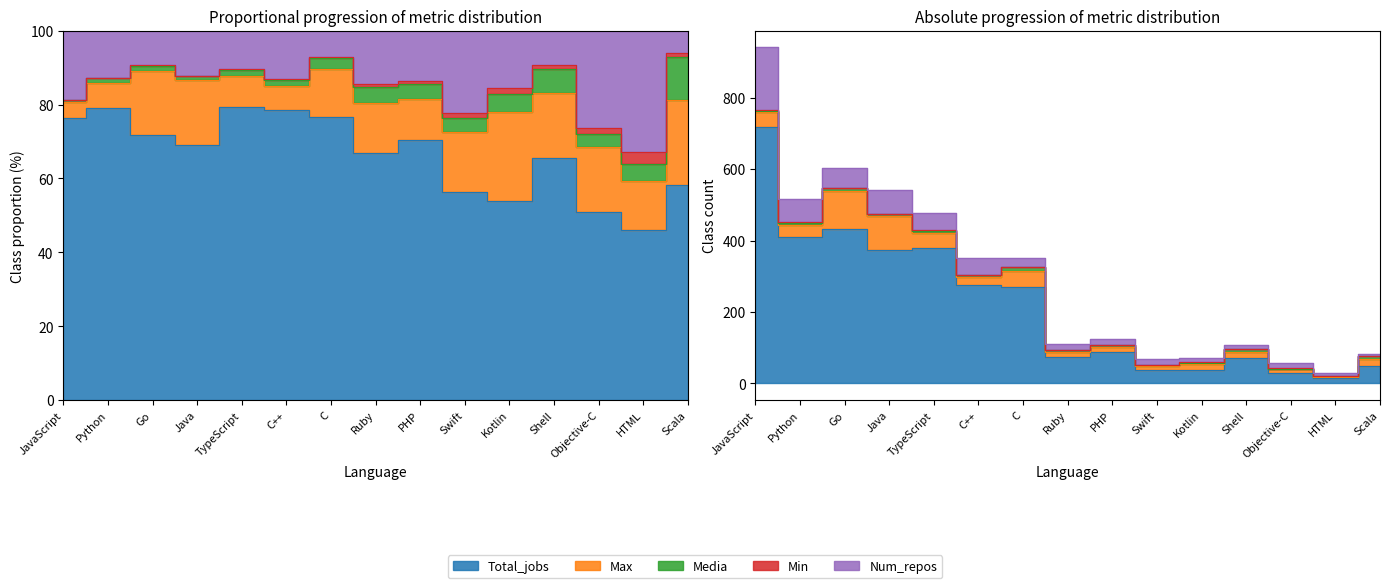

What is the highest value of the Media series?

10.8